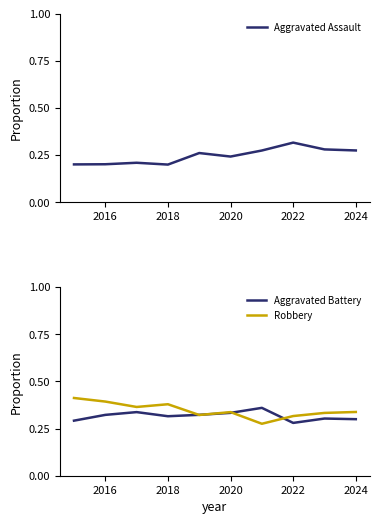

List the series in order of their overall mean, highest first.

Robbery, Aggravated Battery, Aggravated Assault